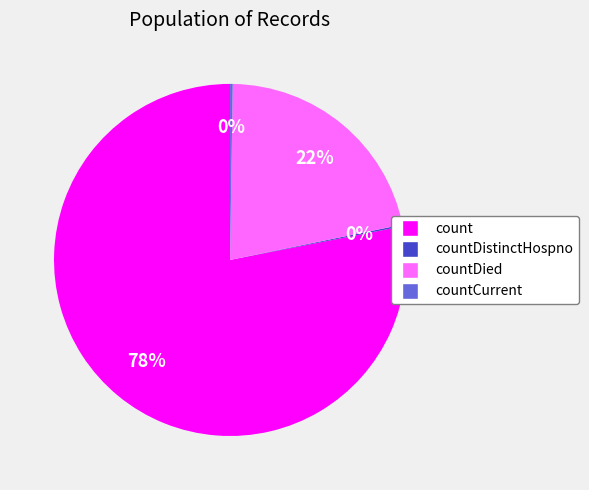

To the nearest percent, what is the difference between the largest and smallest slice percentages?

78%